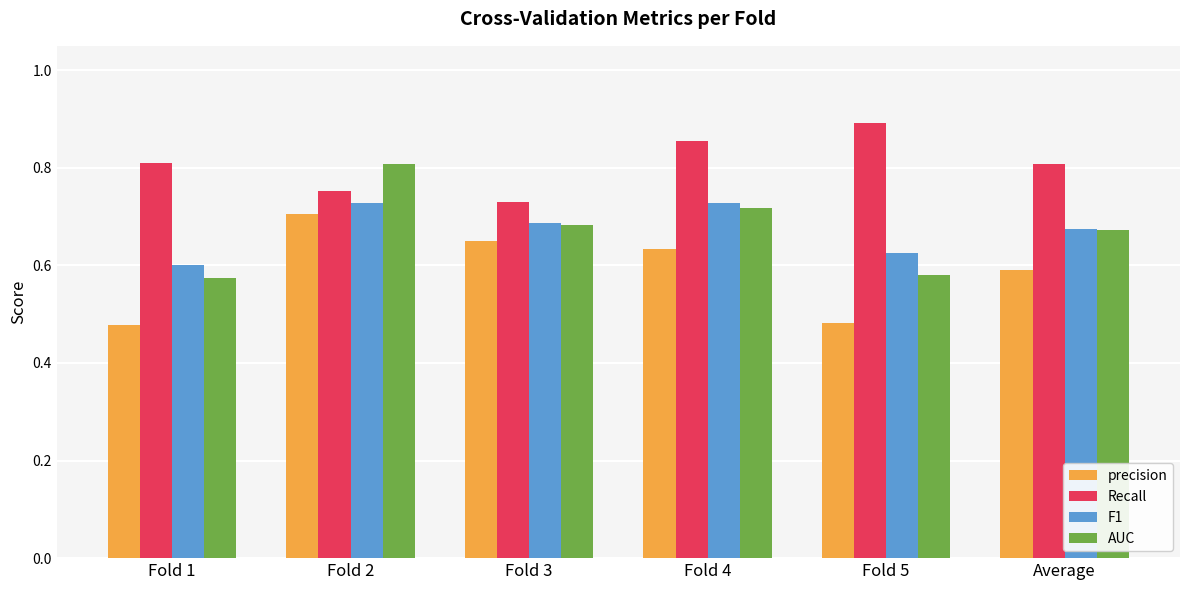

What is the total value across all series at Average?

2.7